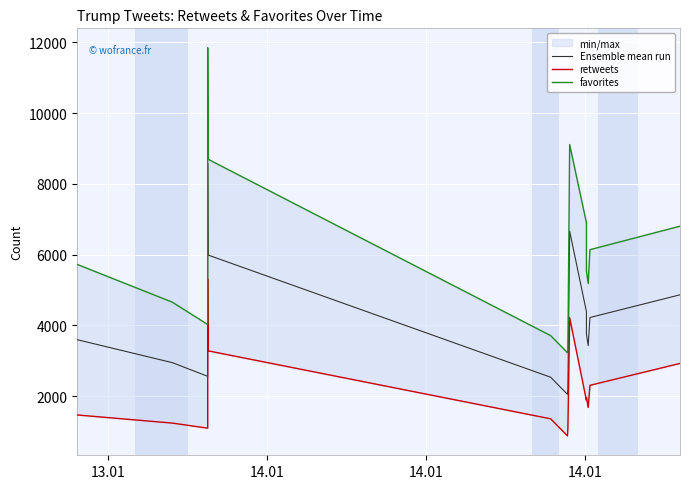

True or false: retweets and Ensemble mean run cross at least once.

False